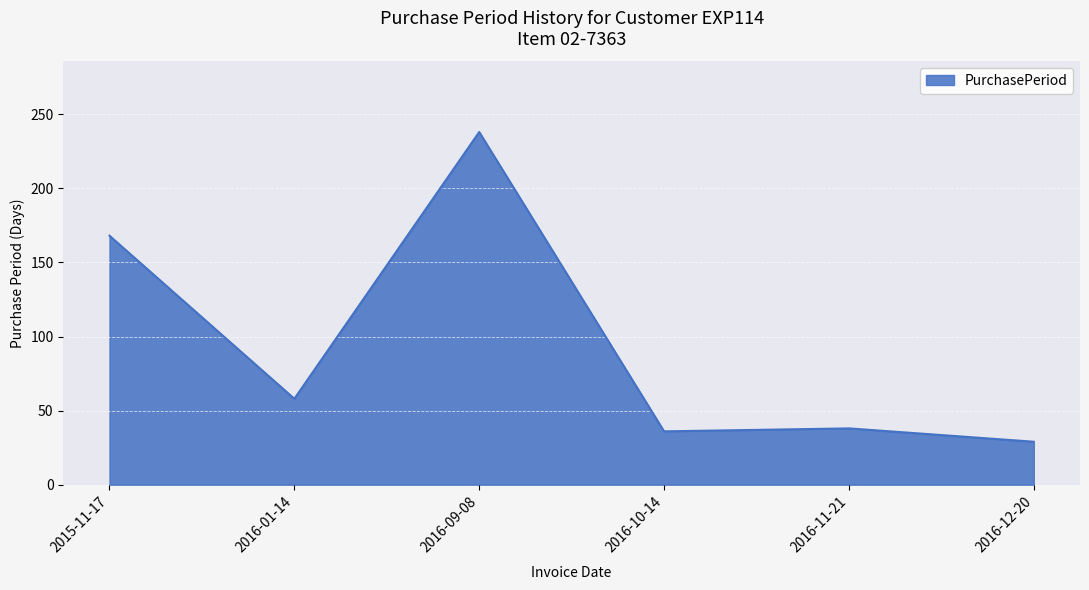

At which category does the data reach its first local valley?

2016-01-14